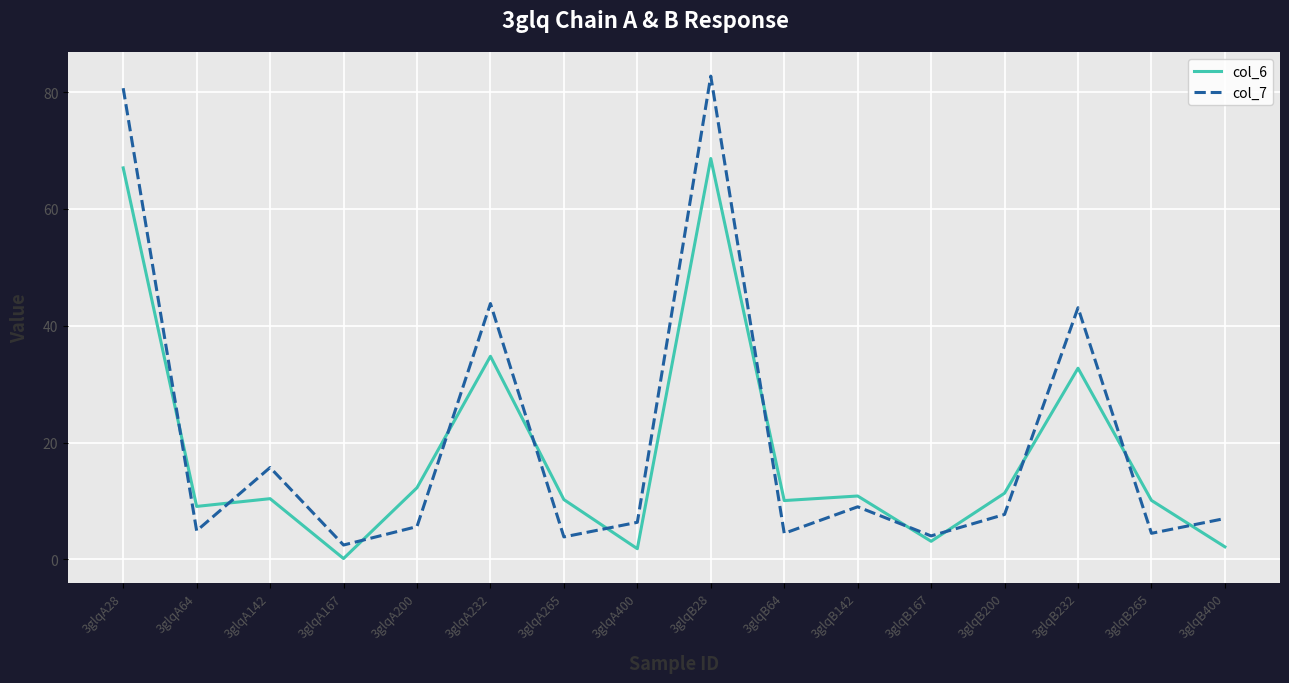

How many values in the col_7 series exceed 7?

8